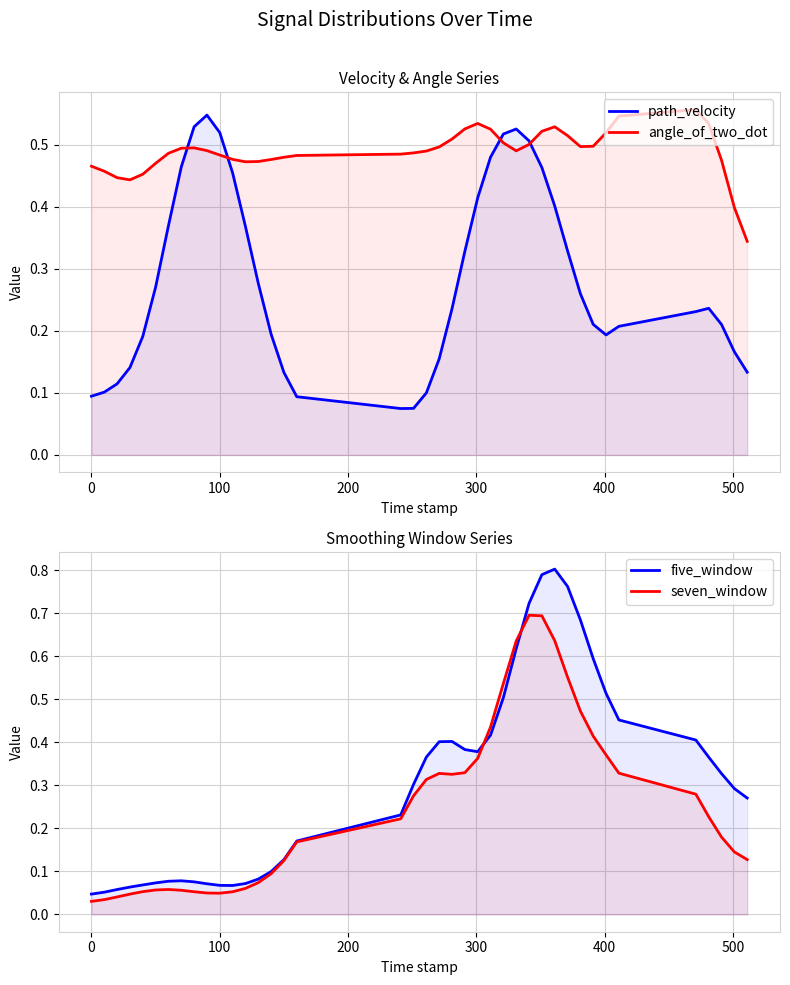

How many times do five_window and seven_window cross each other?

2